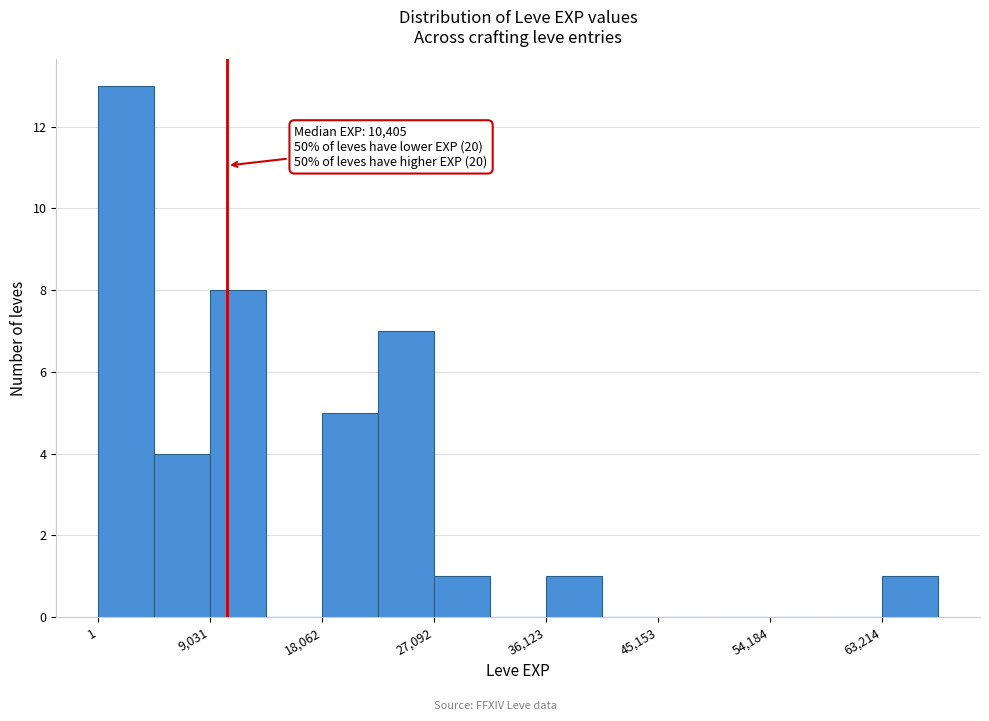

Over which range of the x-axis is the bar tallest?

0 to 5000